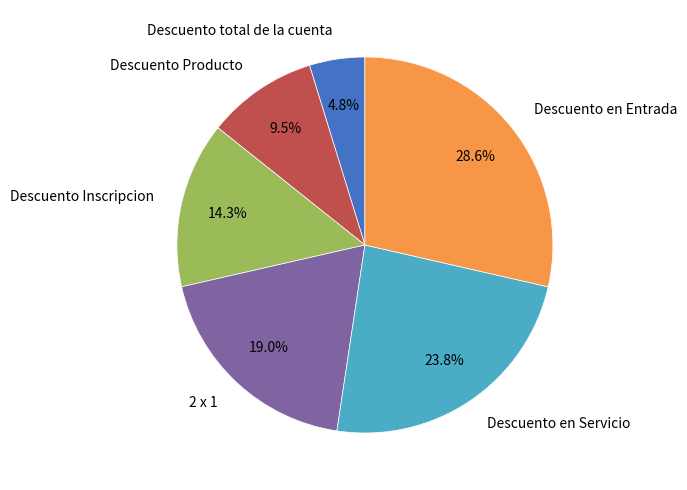

To the nearest percent, what is the combined percentage of Descuento en Entrada and Descuento en Servicio?

52%